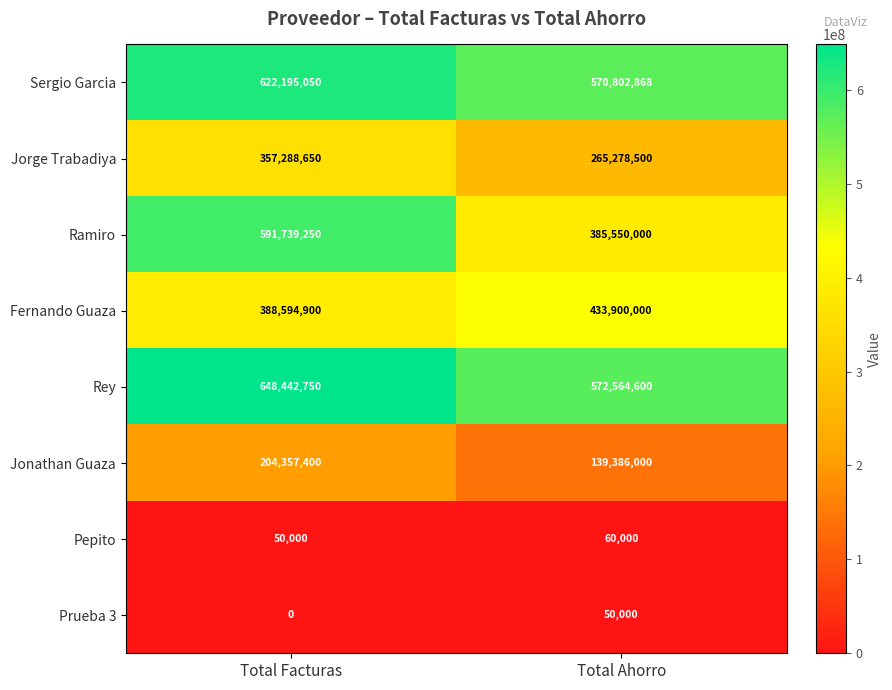

List the series in order of their peak value, lowest first.

Prueba 3, Pepito, Jonathan Guaza, Jorge Trabadiya, Fernando Guaza, Ramiro, Sergio Garcia, Rey